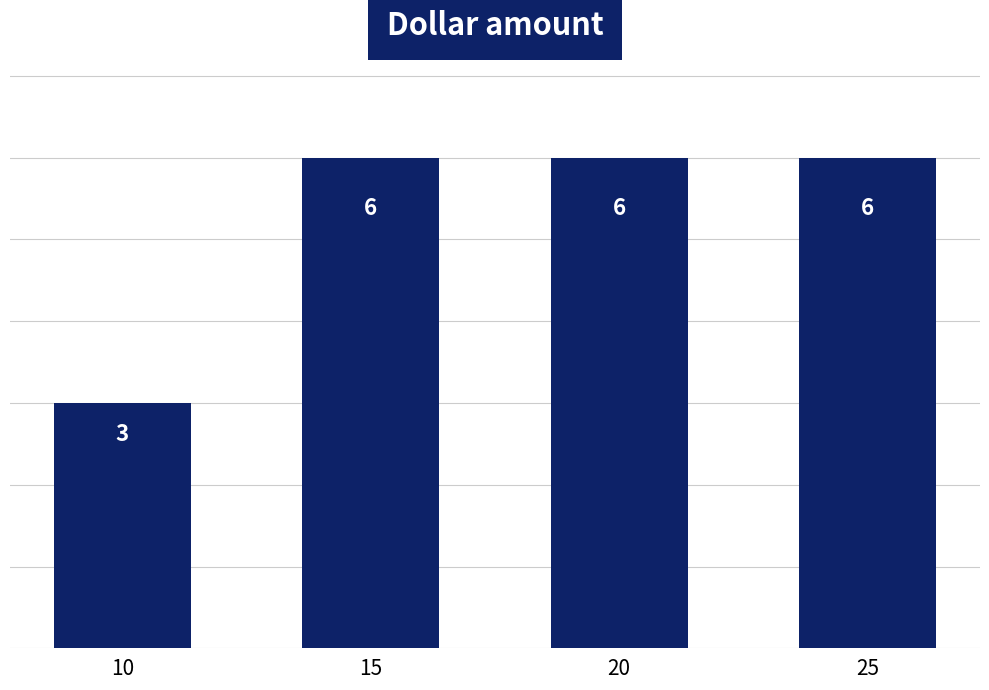

What is the smallest value displayed?

3